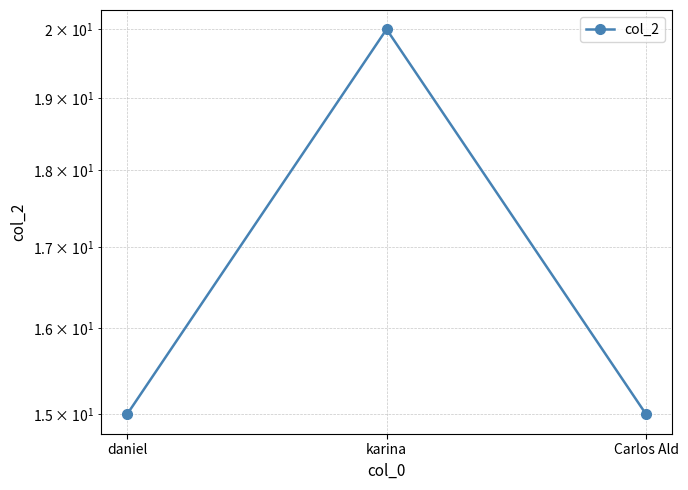

Count the number of values greater than 15.

1